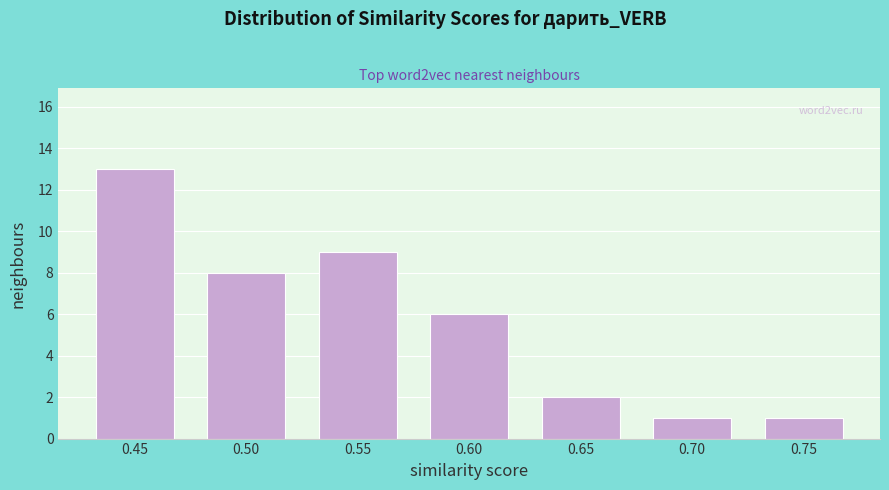

Reading left to right, extract all data points from this chart.

0.45=13	0.50=8	0.55=9	0.60=6	0.65=2	0.70=1	0.75=1